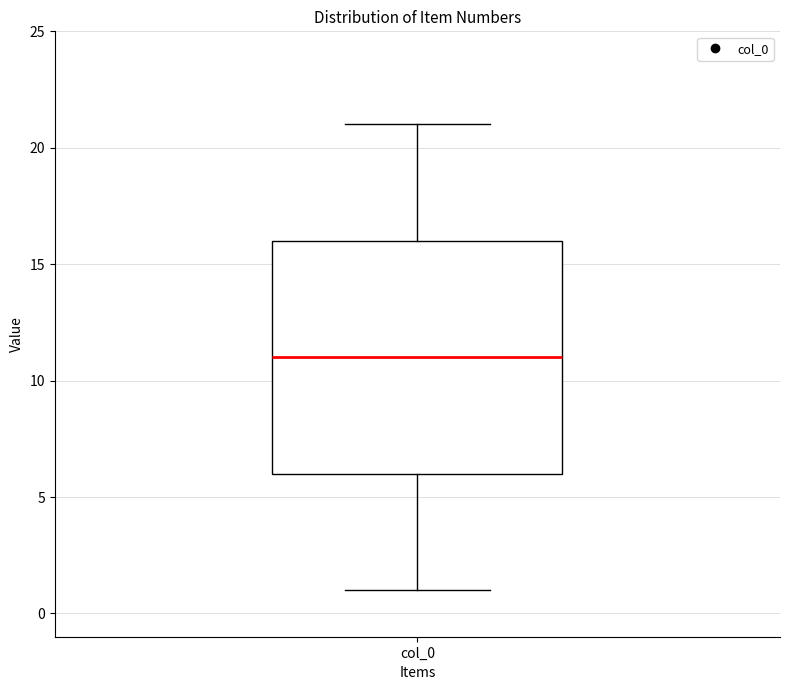

Where does the lower whisker of the box for col_0 end on the y-axis? The values are not printed on the chart, so give them approximately, as read against the axis.

1